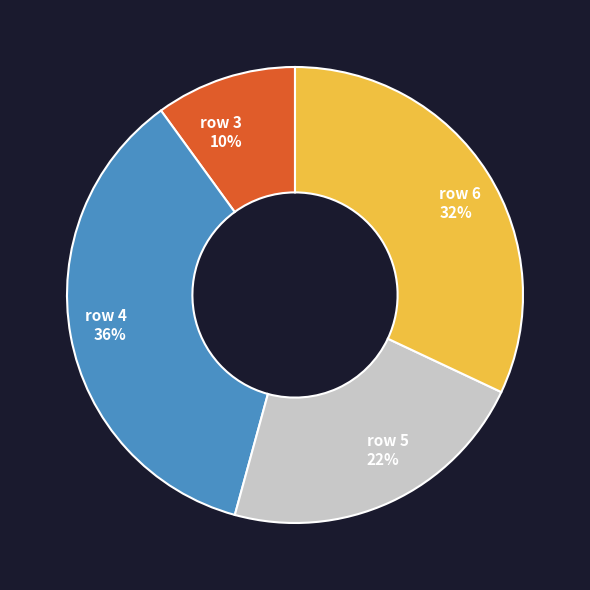

Rank the categories by value from lowest to highest.

row 3, row 5, row 6, row 4